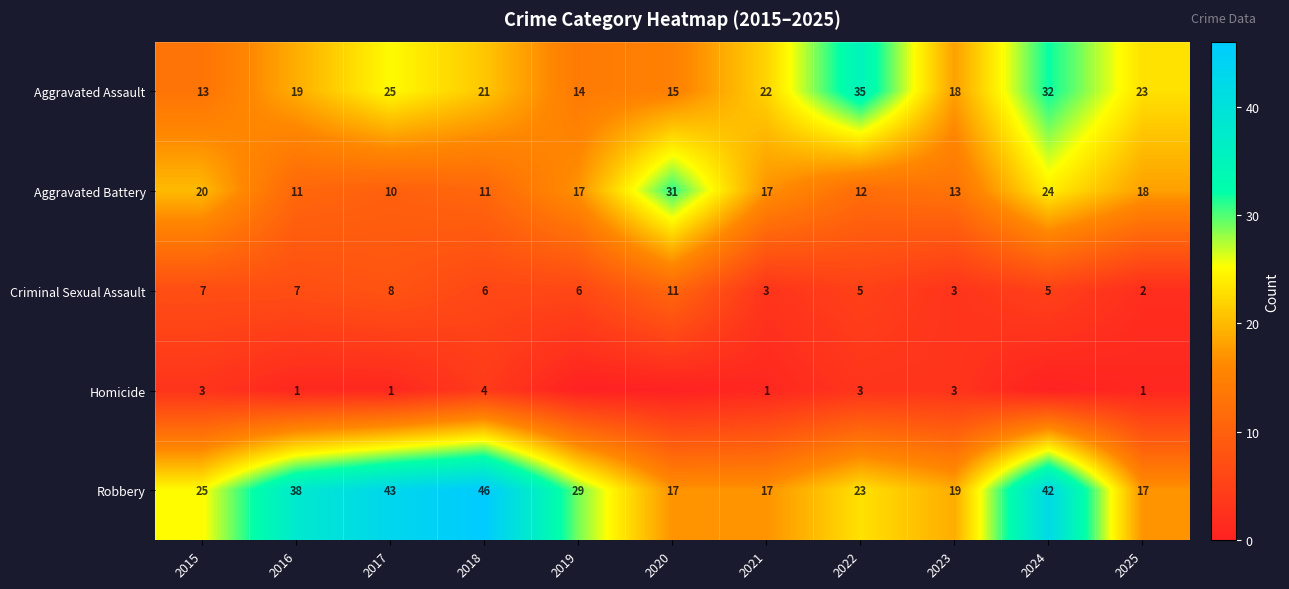

The Homicide series shows 2 at 2022. True or false?

False